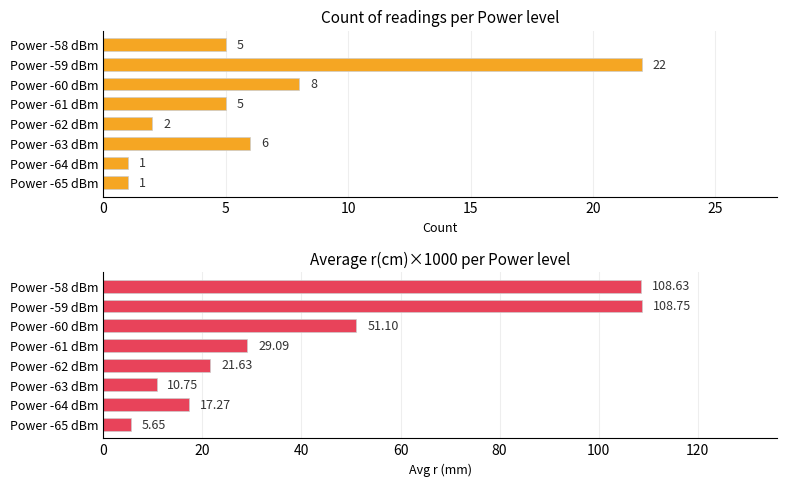

True or false: Avg r (mm) per Power level has a value of 38.7 at Power -58 dBm.

False